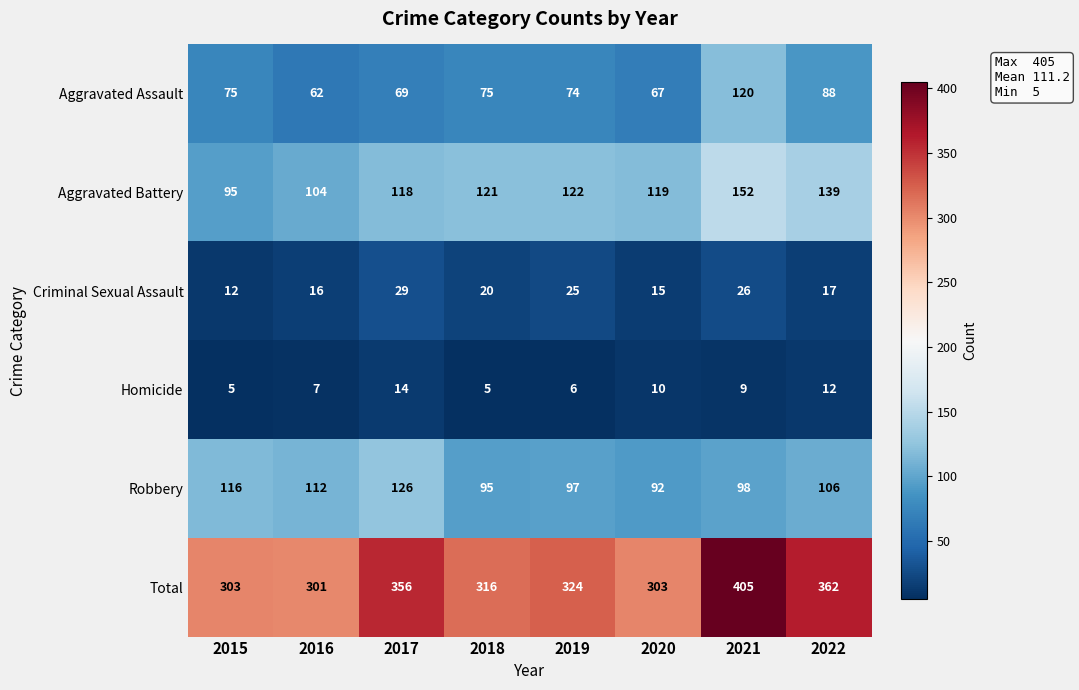

What is the difference between the highest and lowest values at 2020?

293